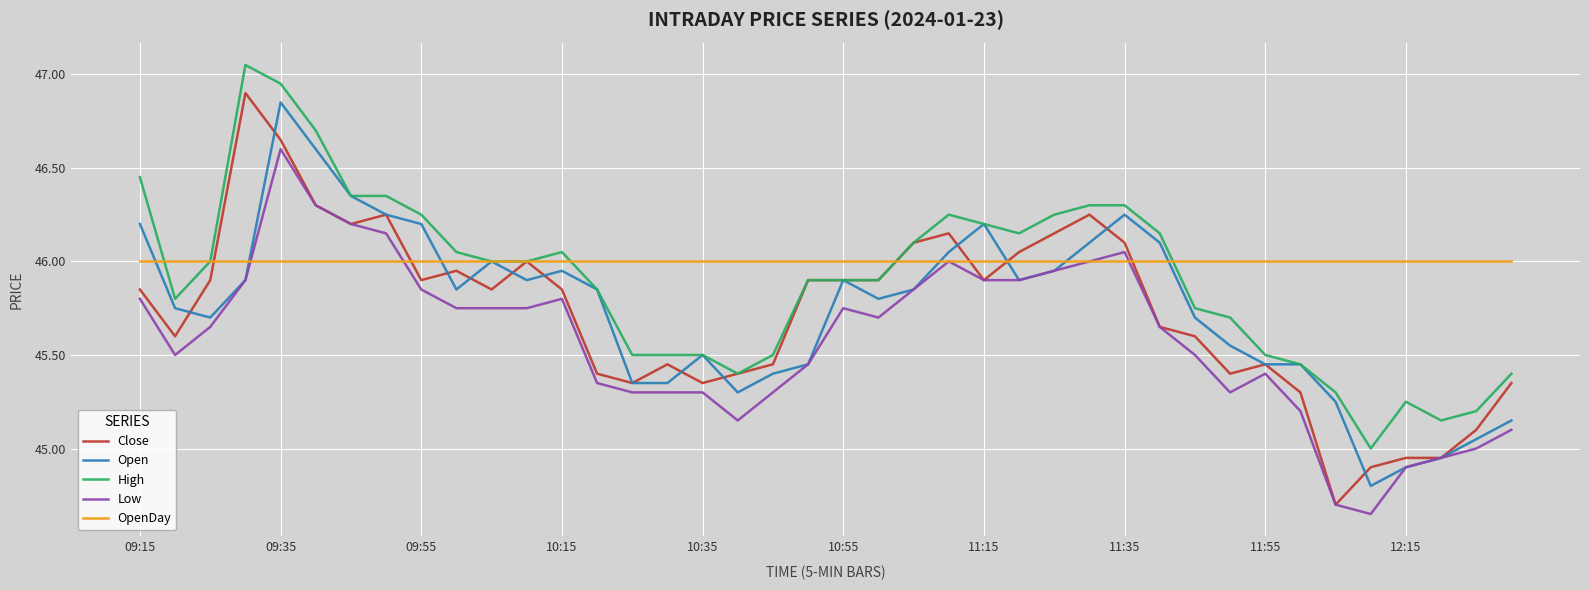

What are all the series names shown in the legend?

Close, Open, High, Low, OpenDay